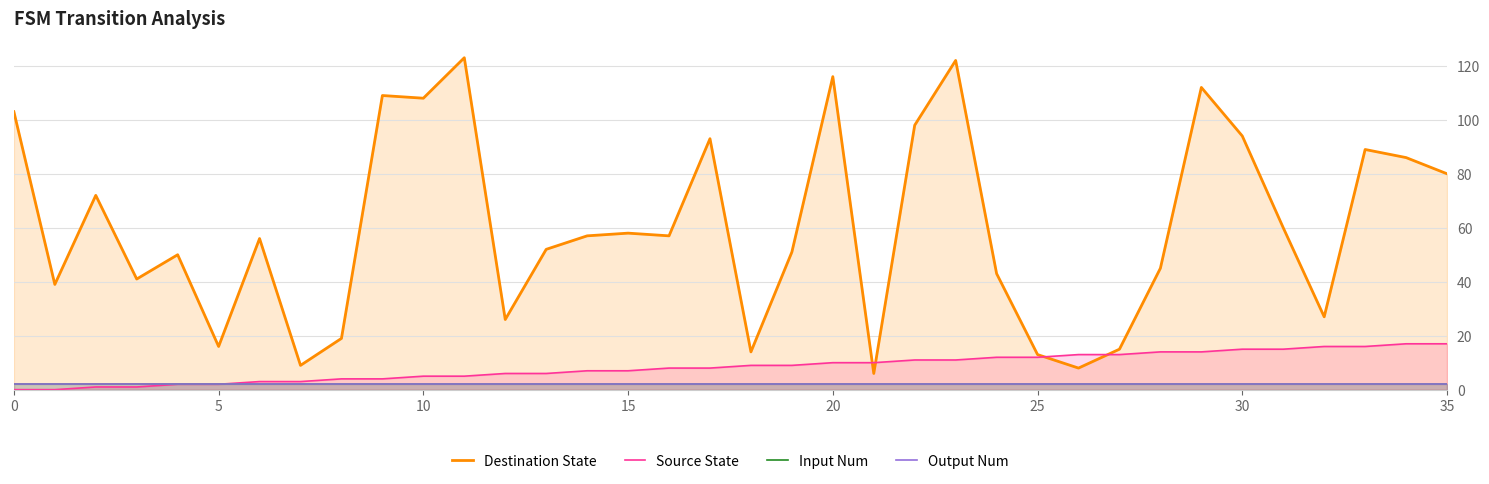

Is it true that Destination State equals 123 at 11?

True